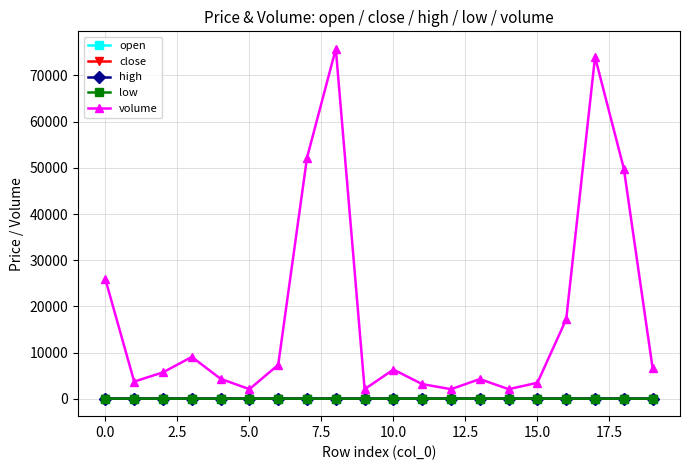

What is the value of the volume point at the 18th from the left?

73982.3